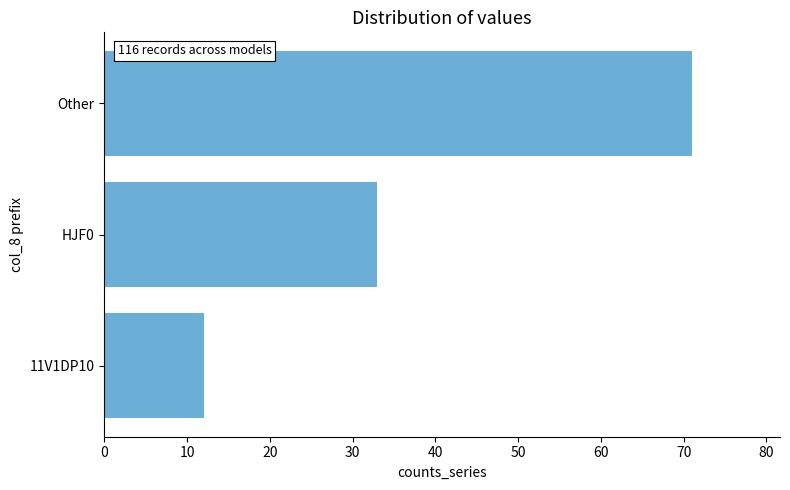

What is the smallest value displayed?

12